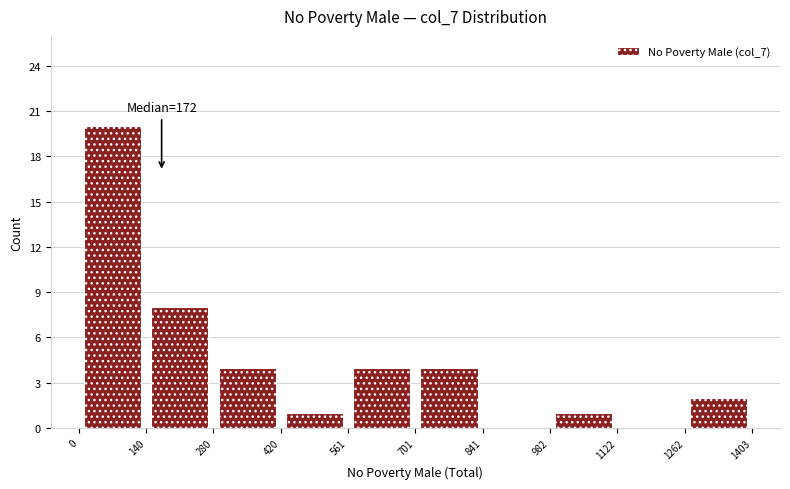

Which range on the x-axis has the tallest bar?

0 to 140